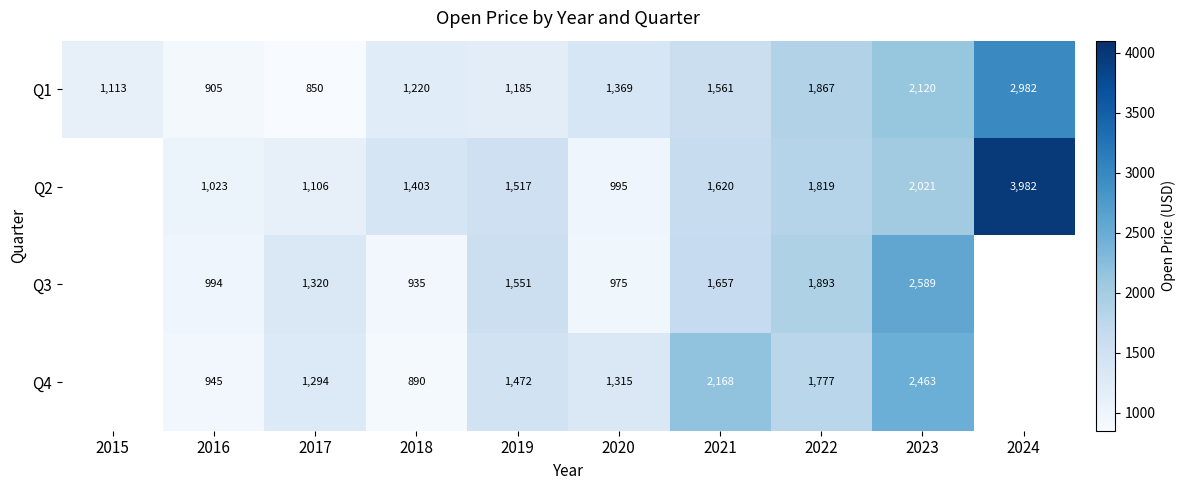

Rank the series at 2023 from lowest to highest value.

Q2, Q1, Q4, Q3